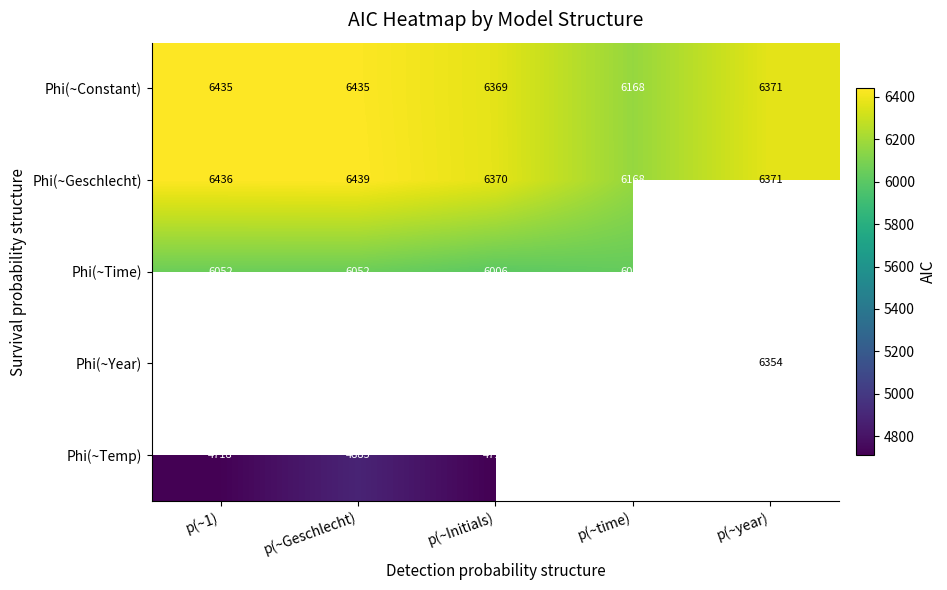

Is the value of Phi(~Geschlecht) at p(~Geschlecht) greater than the value of Phi(~Year) at p(~year)?

Yes